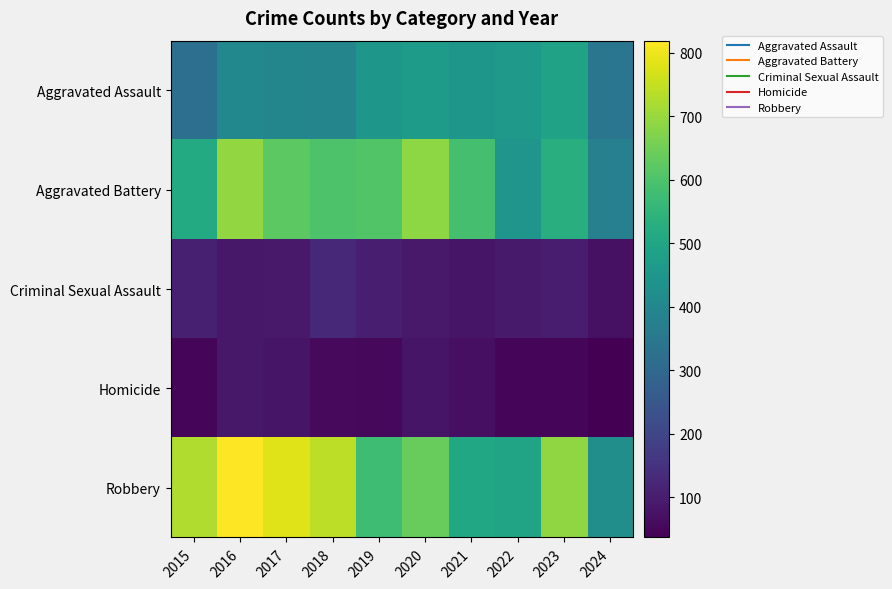

At which category is the sum across all series the highest?

2016